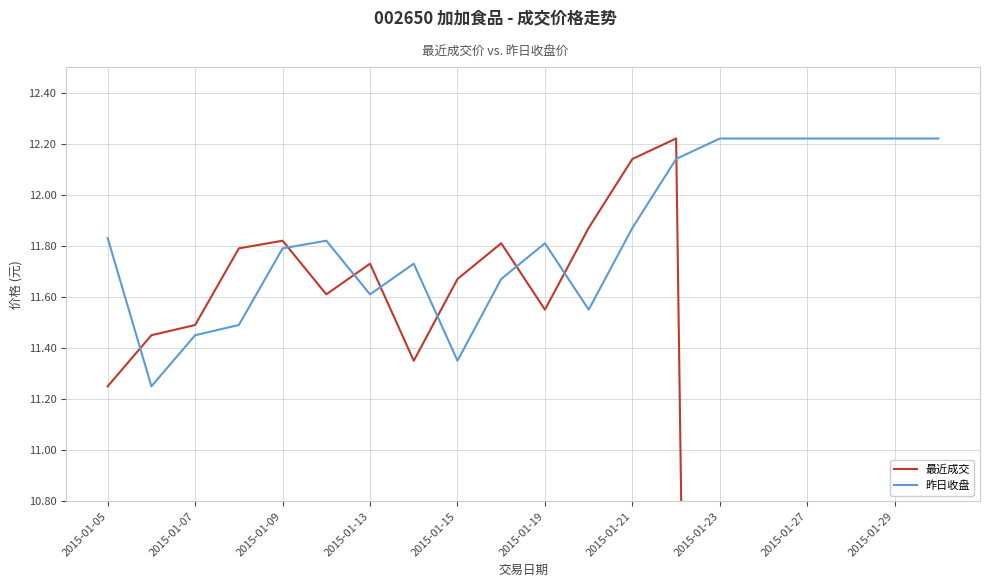

What is the average value of the 最近成交 series?

8.2